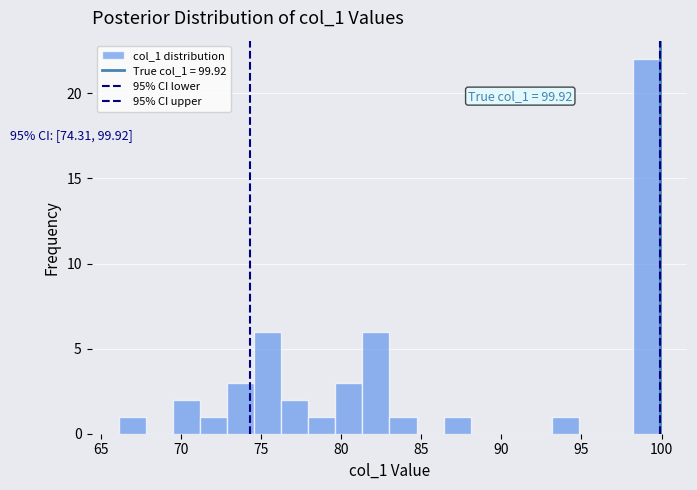

Read against the x-axis, roughly where is the centre of the tallest bar?

99.0